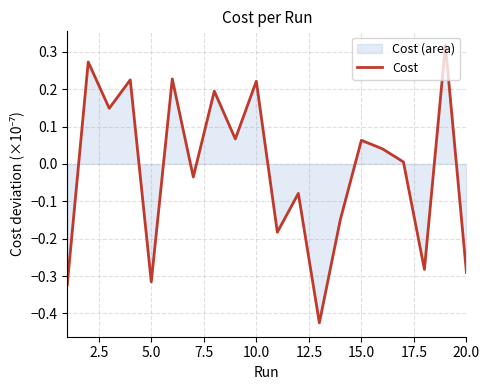

How many interior local valleys (lower than both neighbors) does the data have?

7